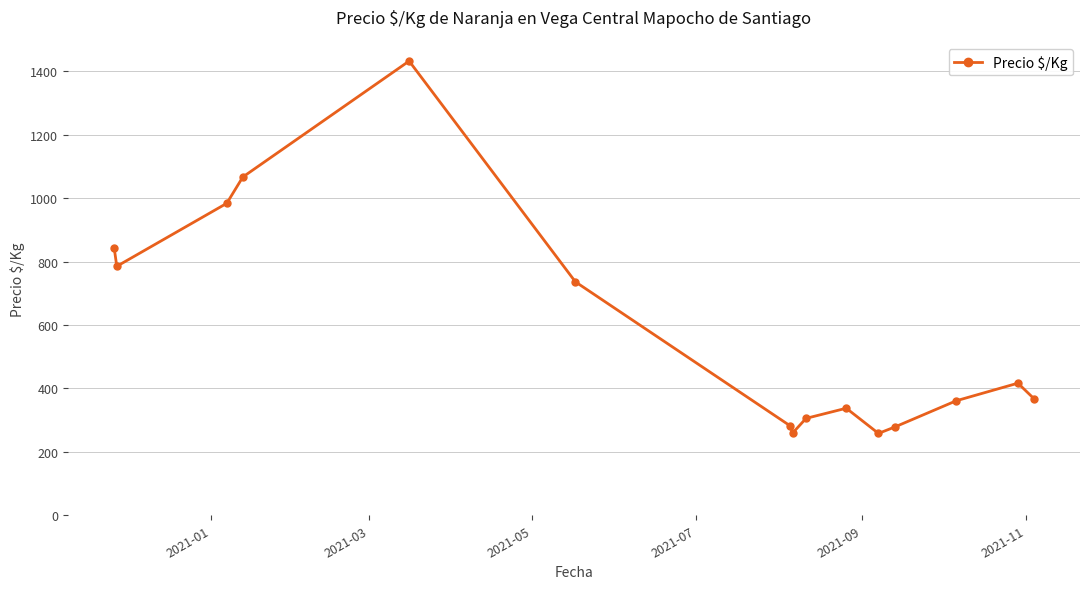

True or false: there are more than 1 points higher than both neighbors.

True